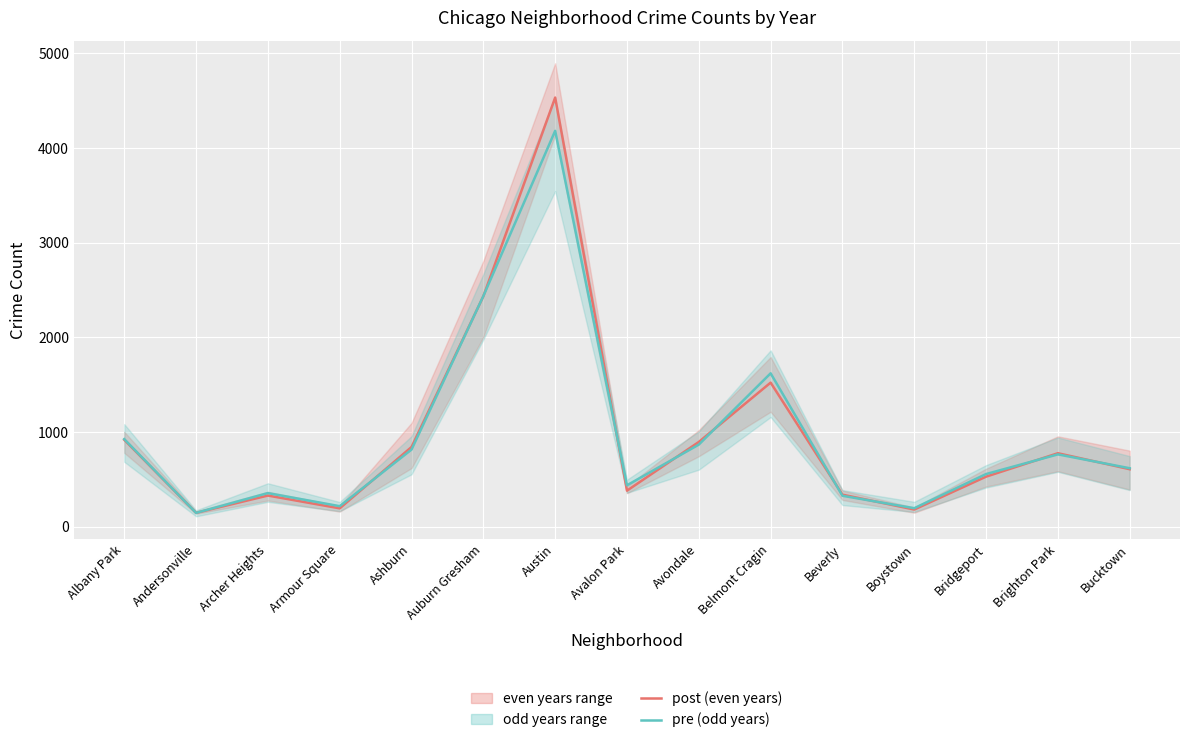

What is the spread (max minus min) of values at Boystown?

14.0